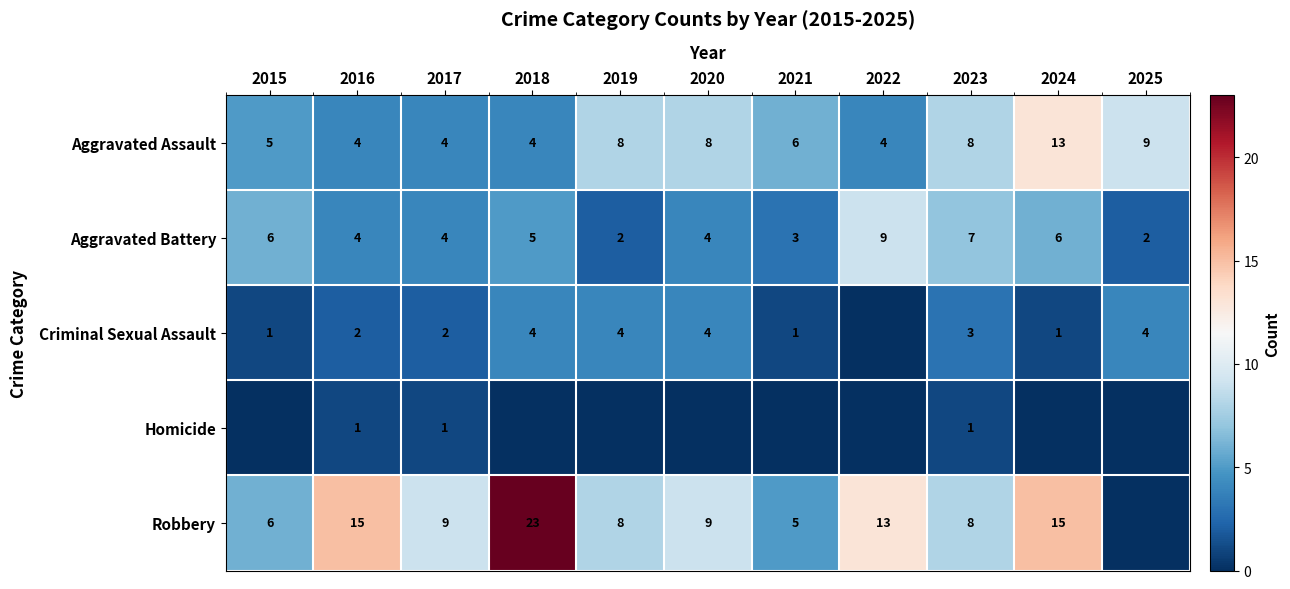

True or false: Homicide has a value of 1 at 2023.

True